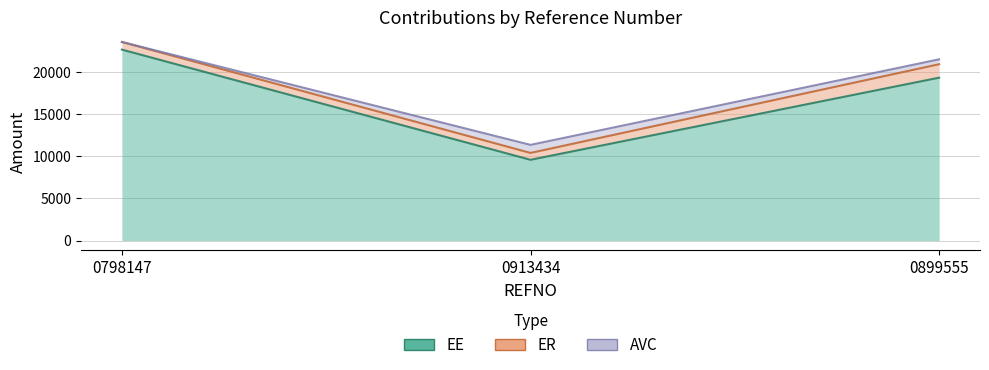

How many lines are shown in the chart?

3